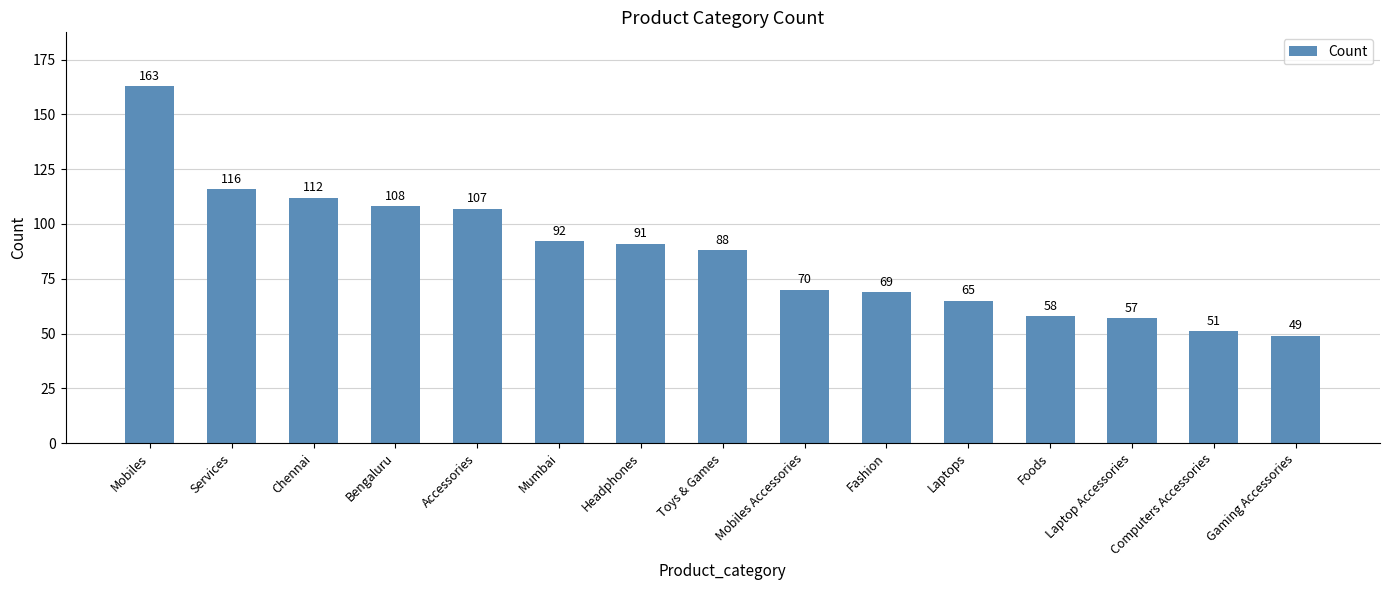

What is the label of the 5th bar from the left?

Accessories